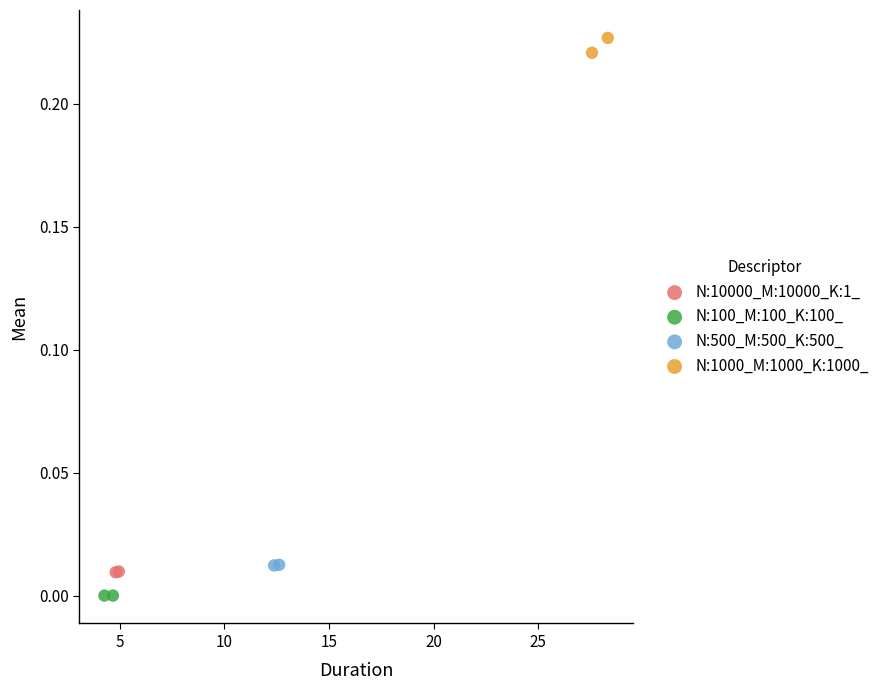

What are all the series names shown in the legend?

N:10000_M:10000_K:1_, N:100_M:100_K:100_, N:500_M:500_K:500_, N:1000_M:1000_K:1000_